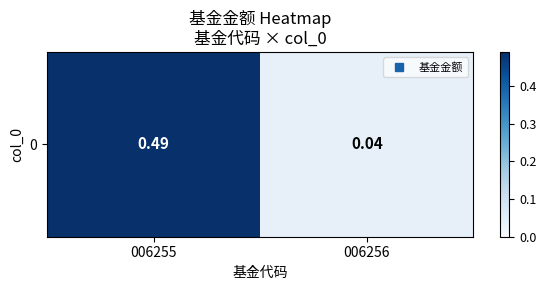

The value at 006256 is 0.1. True or false?

False